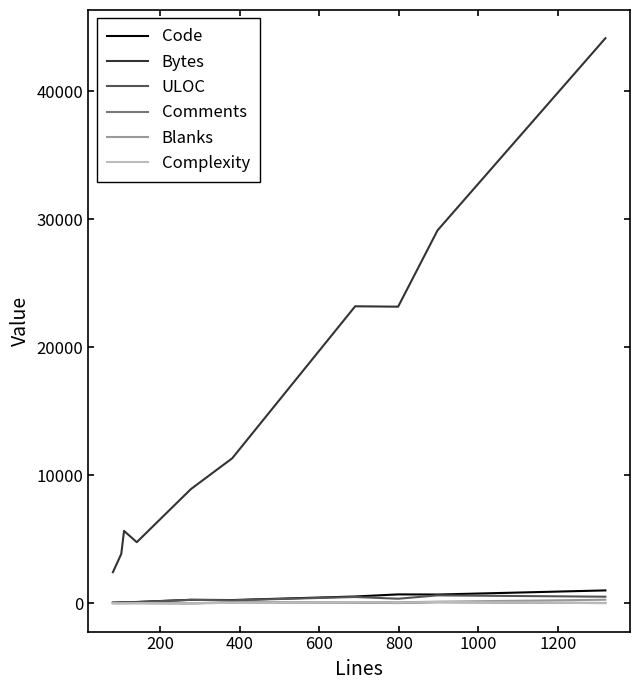

True or false: Bytes and ULOC intersect in this chart.

False